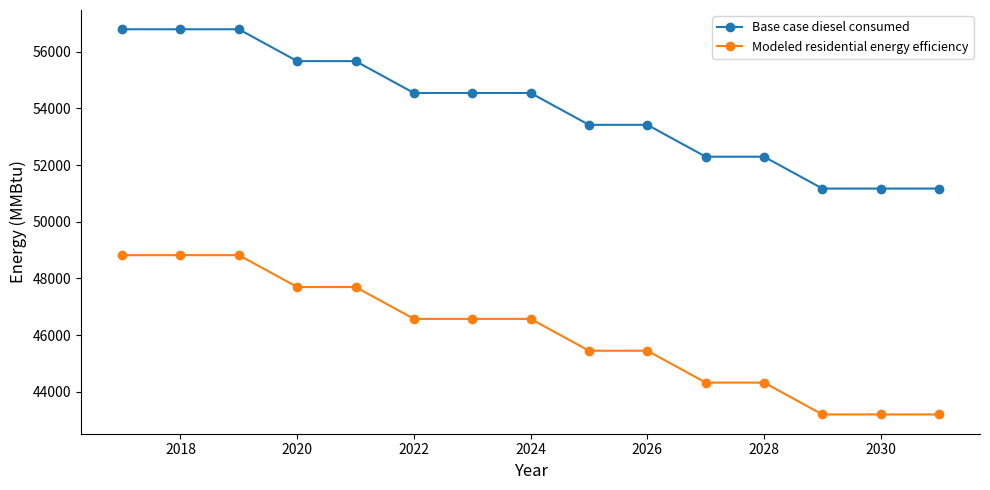

What is the value of the Modeled residential energy efficiency point at the 7th from the left?

46575.6